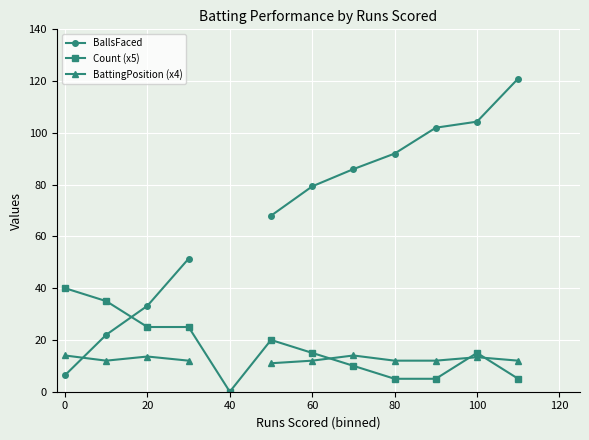

True or false: BattingPosition (x4) and Count (x5) intersect in this chart.

True